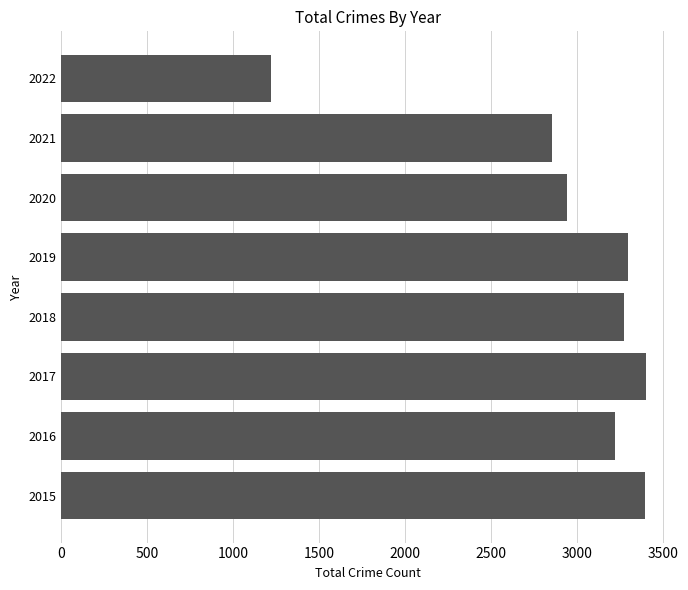

Does the chart contain any negative values?

No